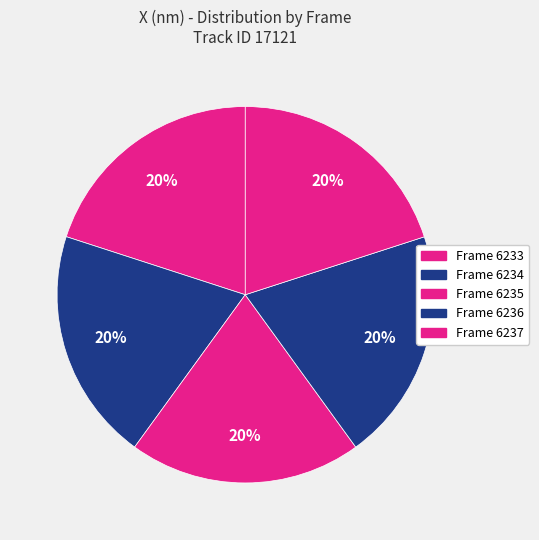

Is the sum of Frame 6233 and Frame 6235 greater than half?

No